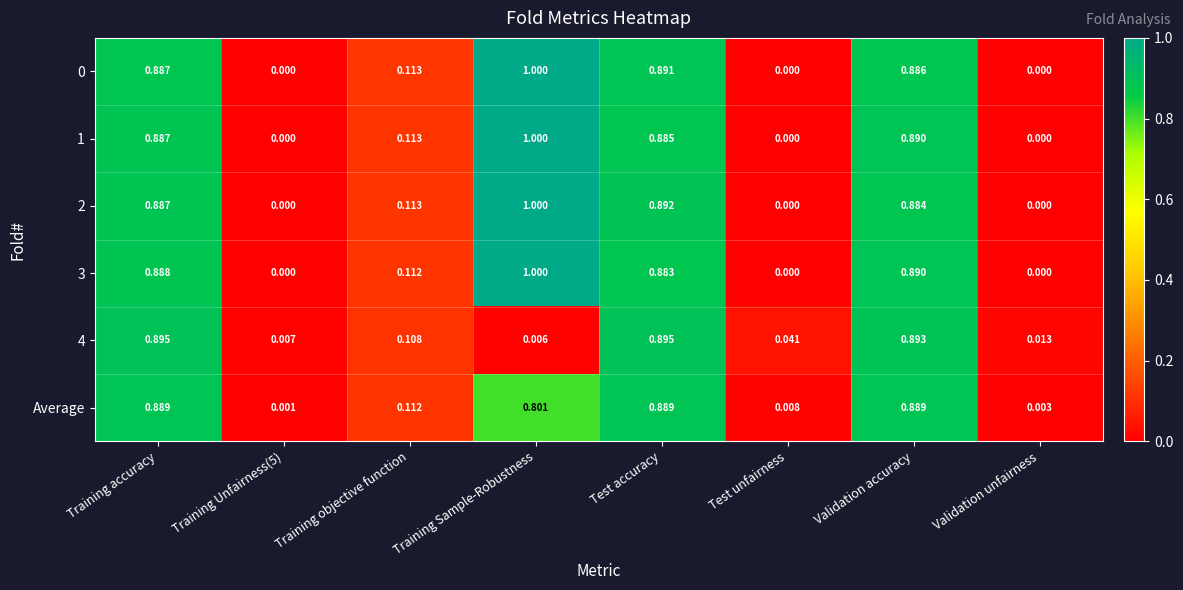

Which category has the lowest value in the 4 series?

Training Sample-Robustness